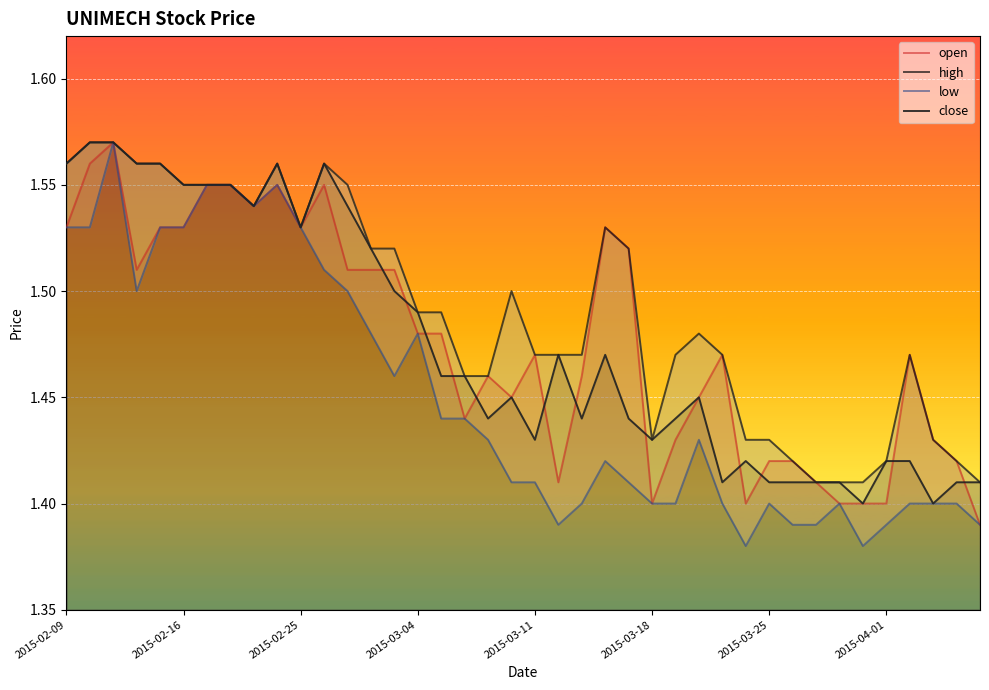

What is the value of the high point at the 33rd from the left?

1.4